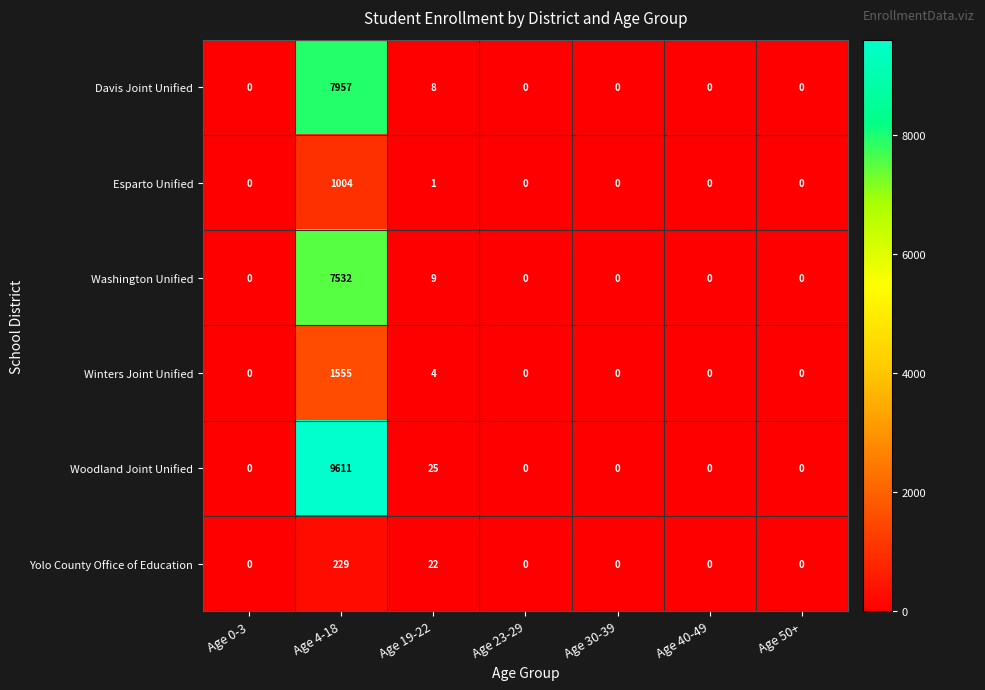

At which category does the chart reach its peak across all series?

Age 4-18